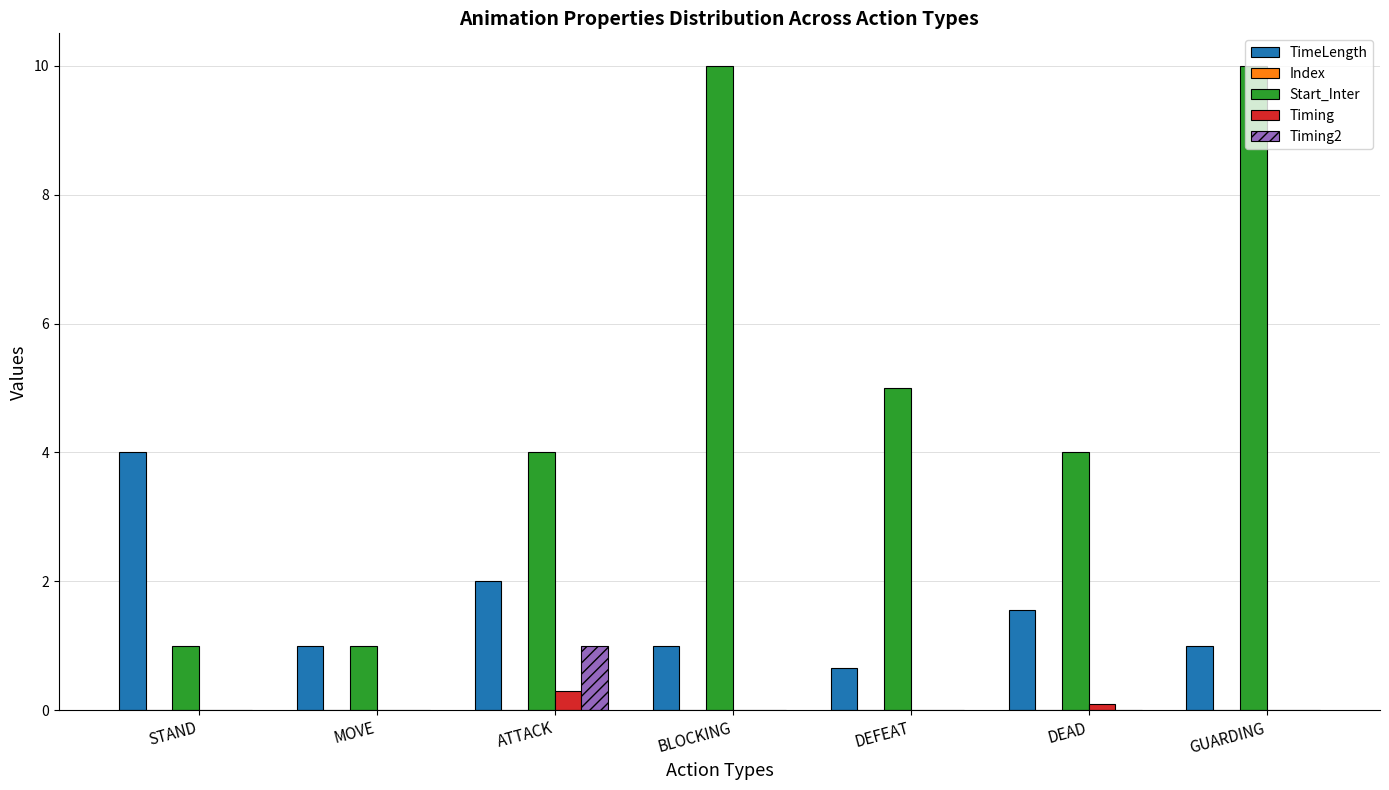

What is the sum of all Timing values?

0.4